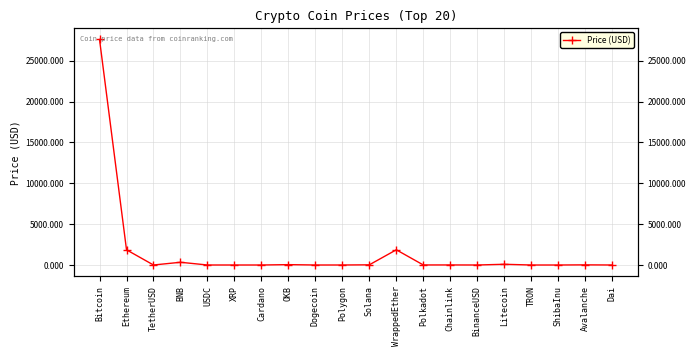

True or false: the data shows 16.9 at Avalanche.

True